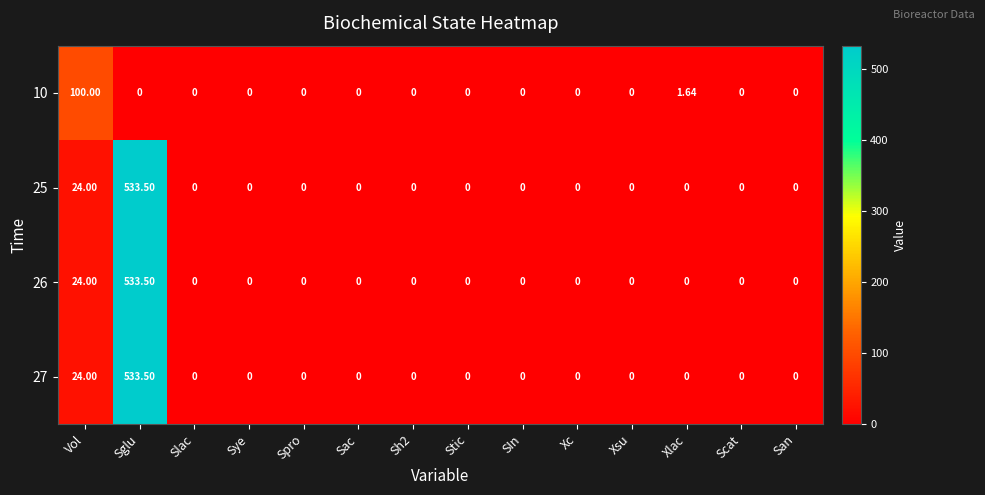

Where is 27 nearest to the value 266?

Vol